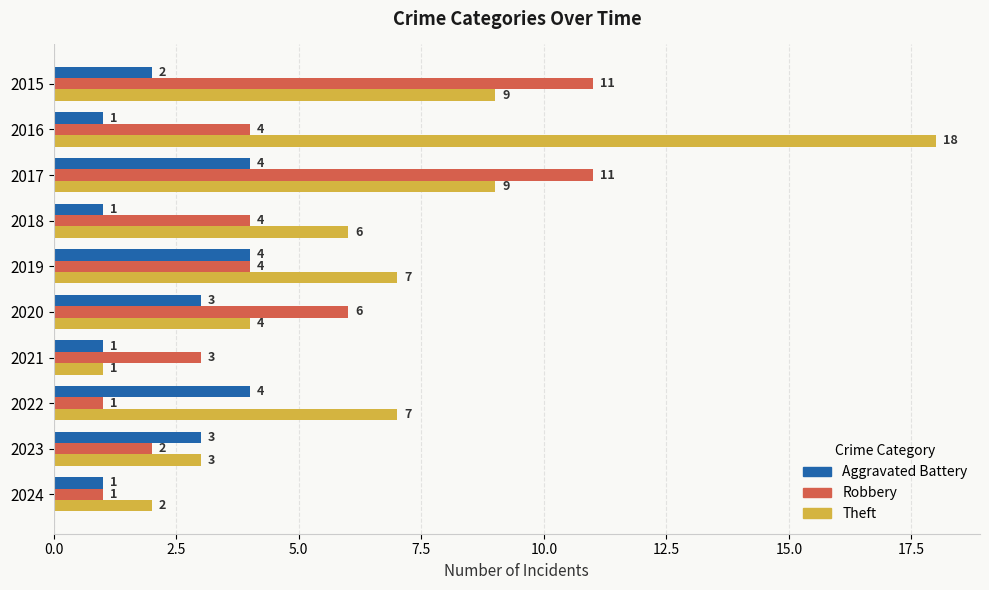

What is the spread (max minus min) of values at 2022?

6